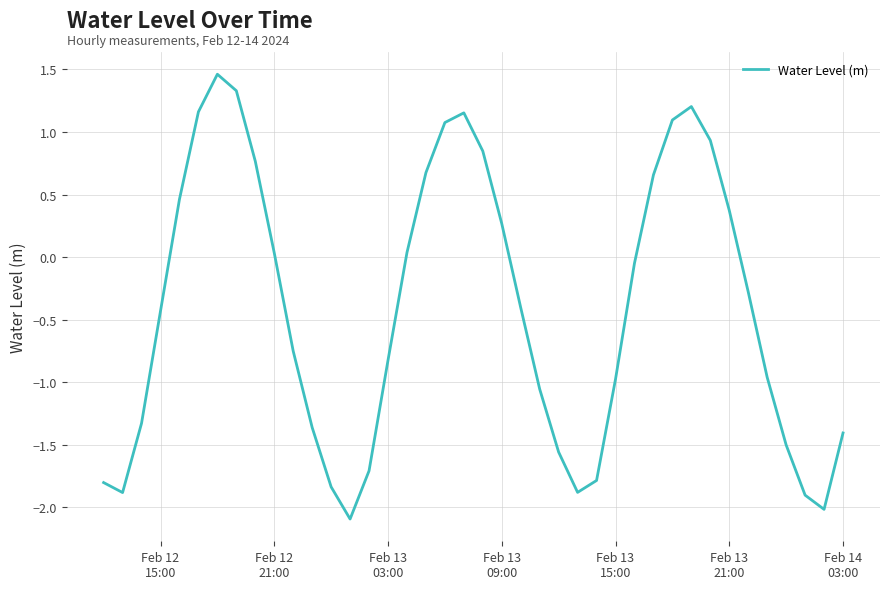

How many lines are shown in the chart?

1